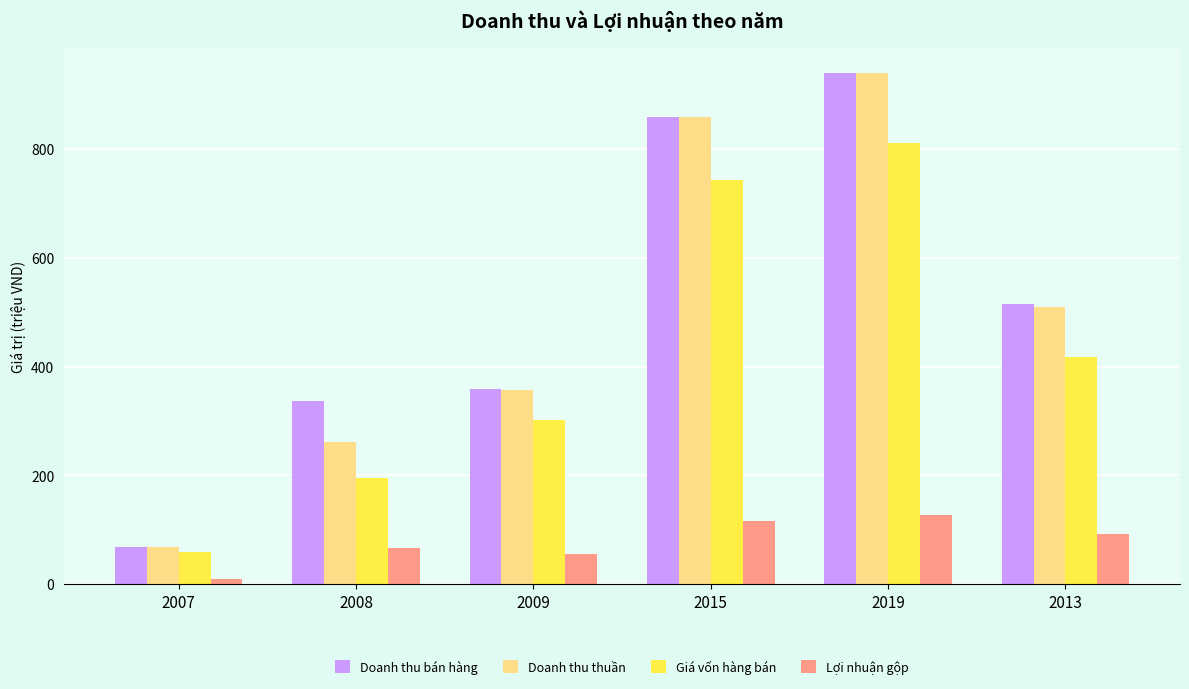

How many data points does each series have?

6